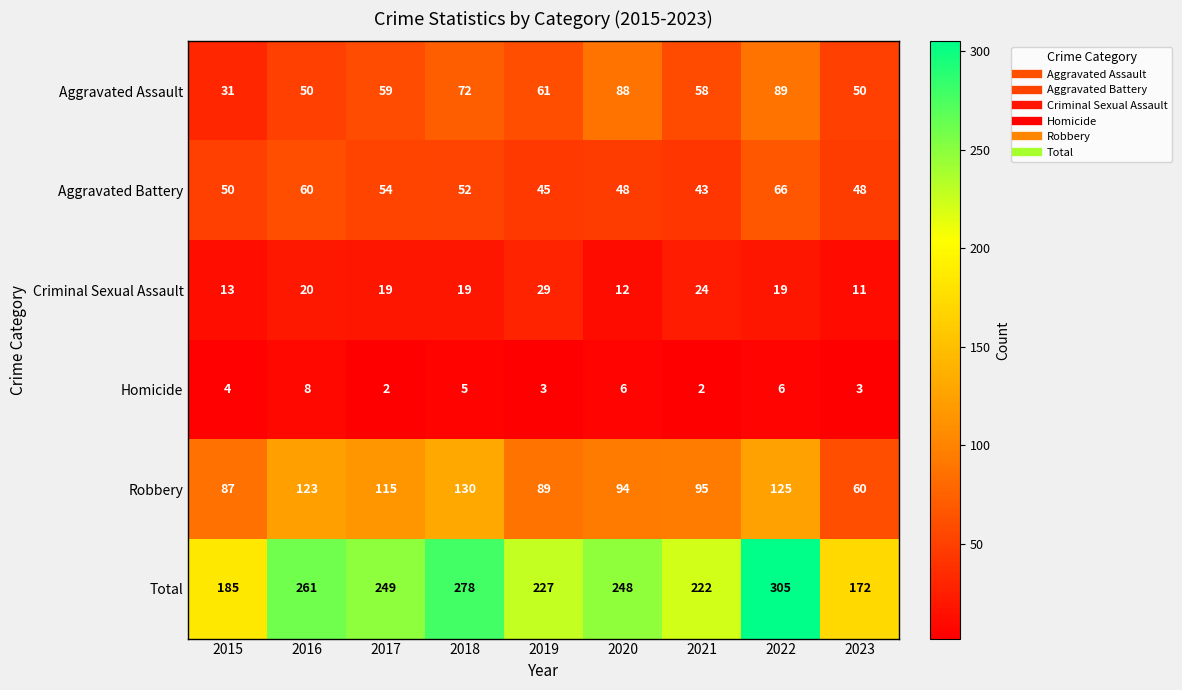

The Criminal Sexual Assault series shows 19 at 2017. True or false?

True